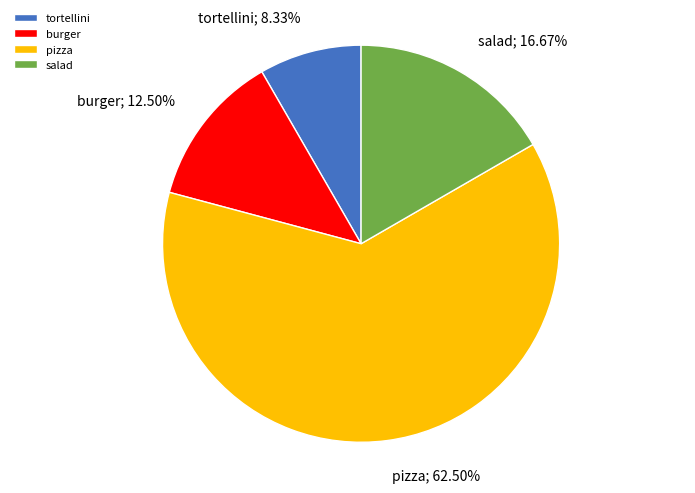

Rank the categories by value from lowest to highest.

tortellini, burger, salad, pizza